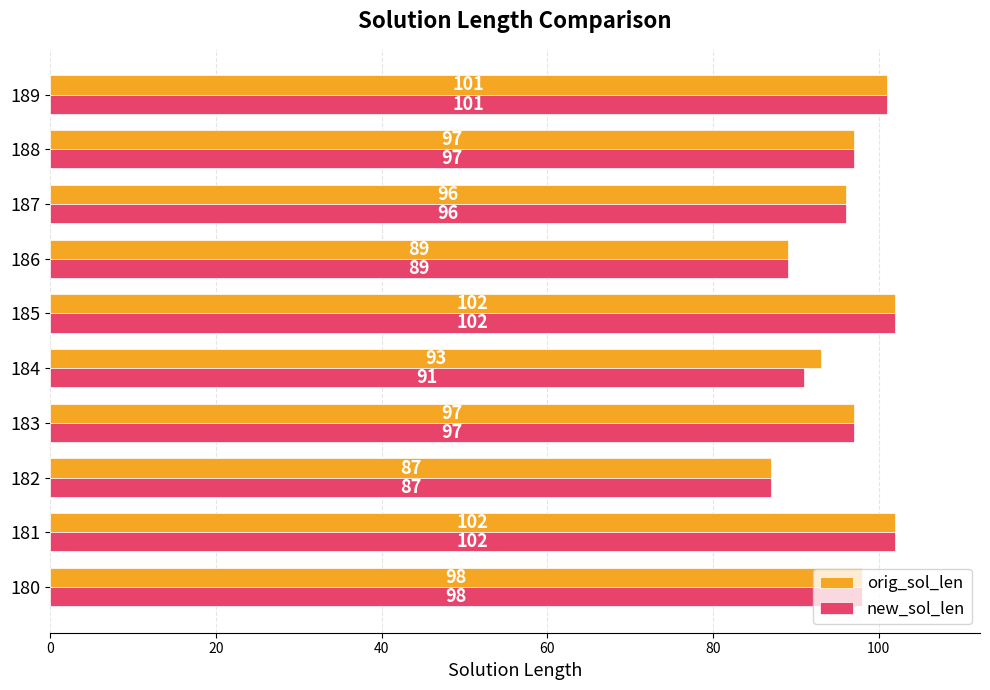

List the series in order of their overall mean, lowest first.

new_sol_len, orig_sol_len